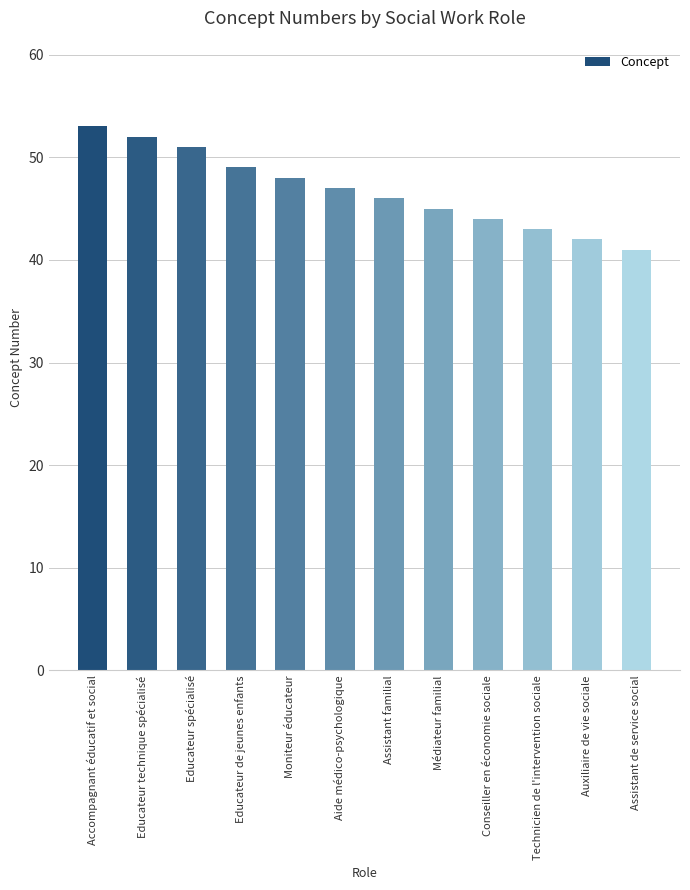

What is the minimum value shown in the chart?

41